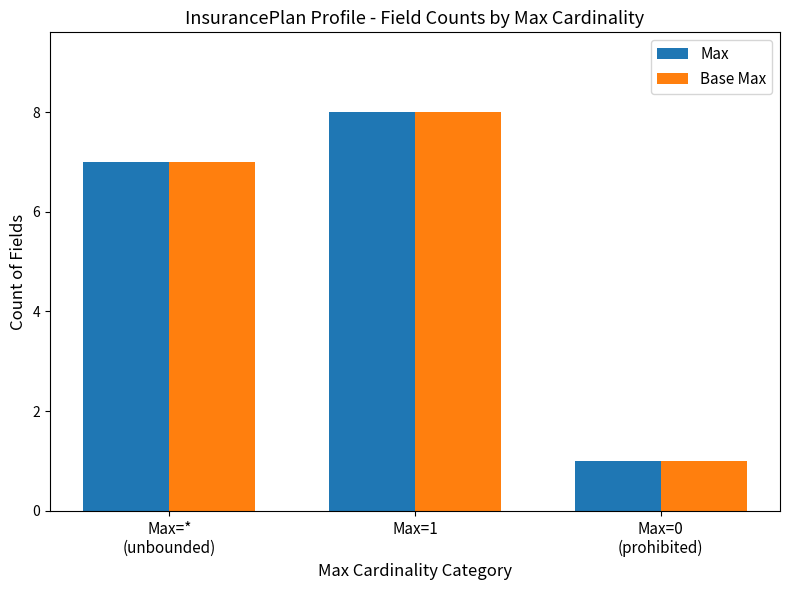

Reading left to right, what are all the values shown in this chart?

Max: Max=*
(unbounded)=7	Max=1=8	Max=0
(prohibited)=1
Base Max: Max=*
(unbounded)=7	Max=1=8	Max=0
(prohibited)=1